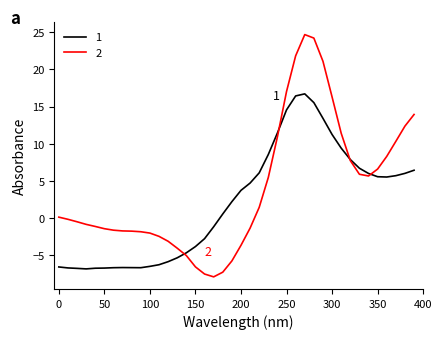

List the series in order of their peak value, lowest first.

1, 2